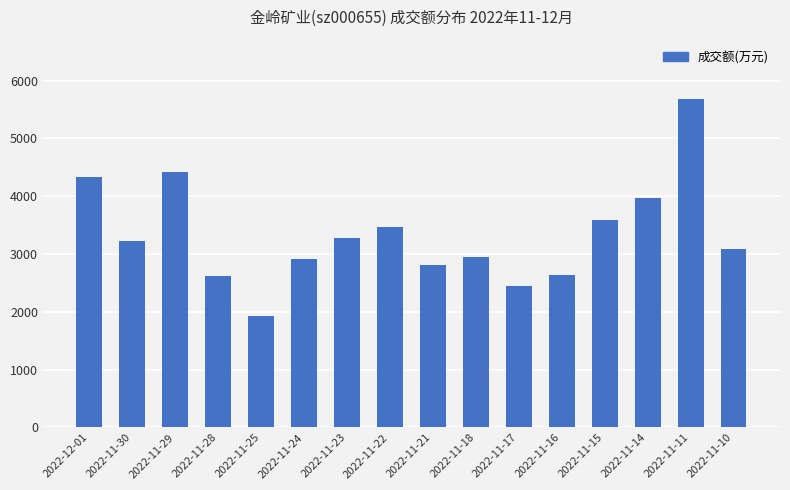

What is the difference between the maximum and minimum values?

3753